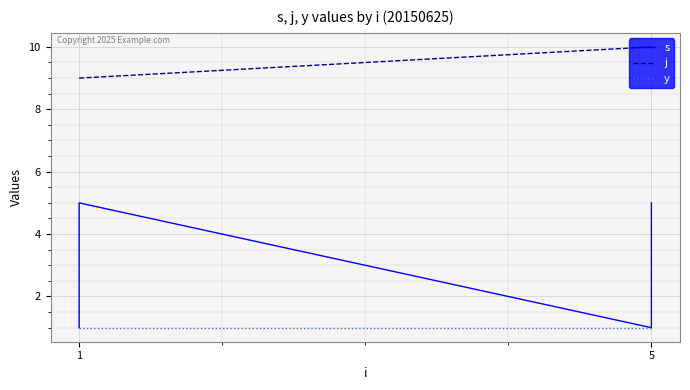

True or false: y and s cross at least once.

False